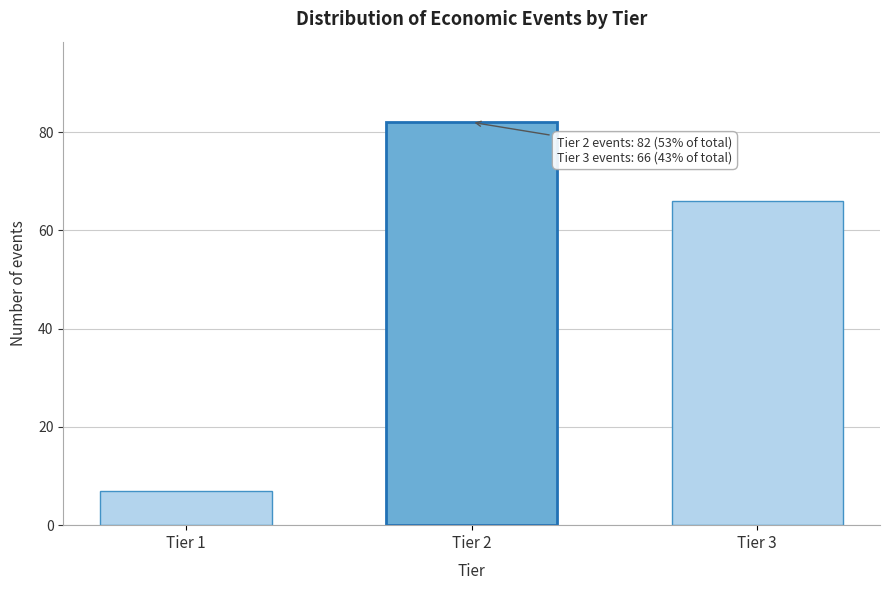

Reading left to right, transcribe all the data shown in this chart.

7	82	66